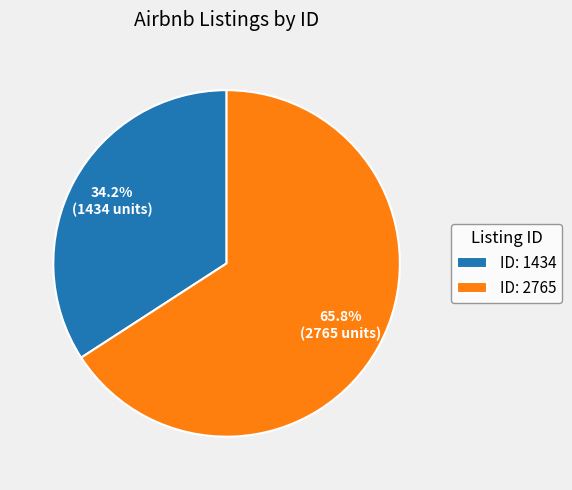

Is there a majority slice in this chart?

Yes